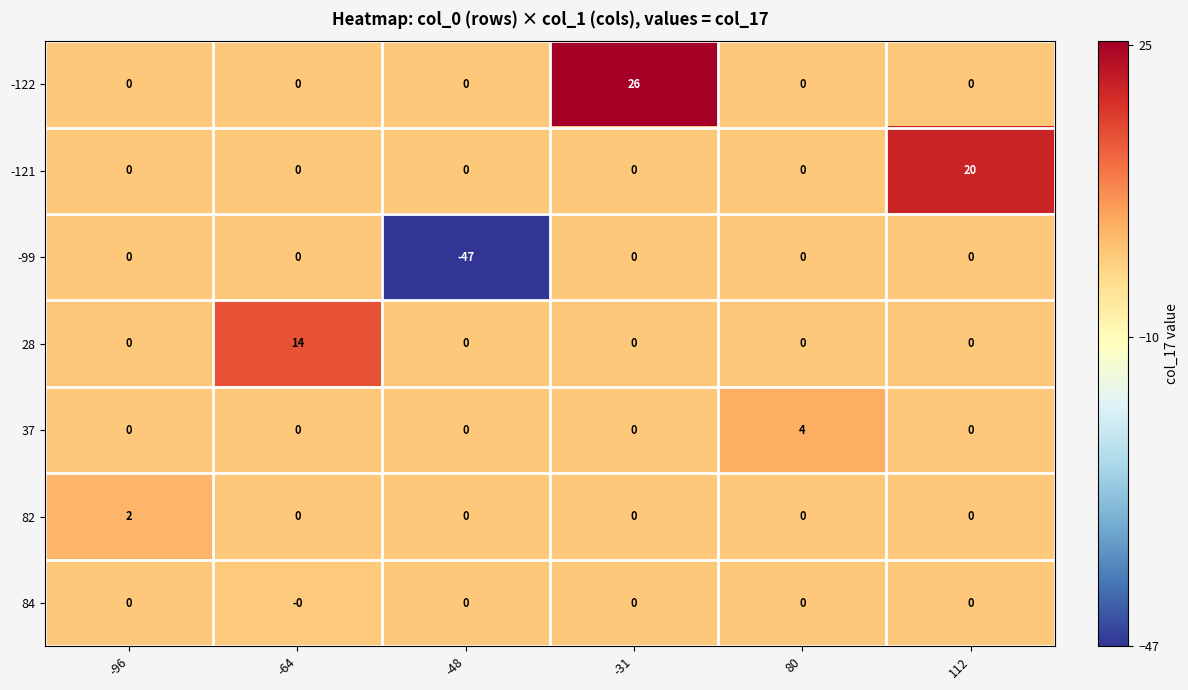

Is it true that 28 equals 14 at -64?

True